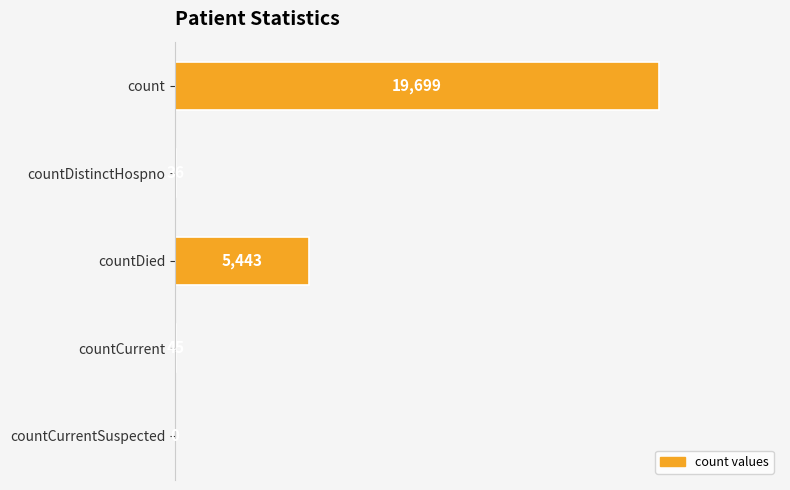

Is it true that the value at countDied is 5443?

True